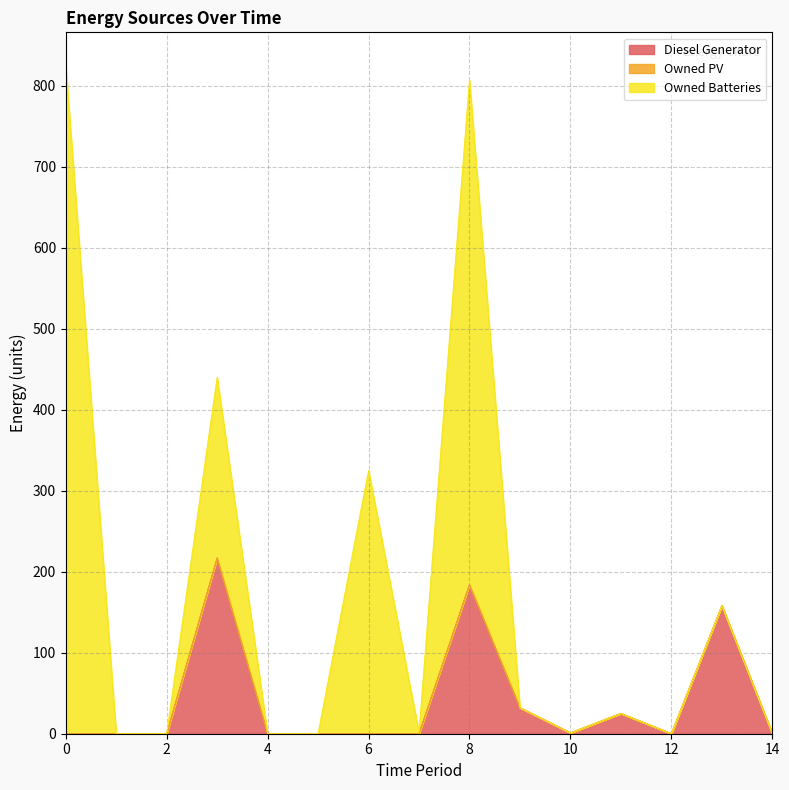

Where do Diesel Generator and Owned Batteries first cross each other?

8 and 9